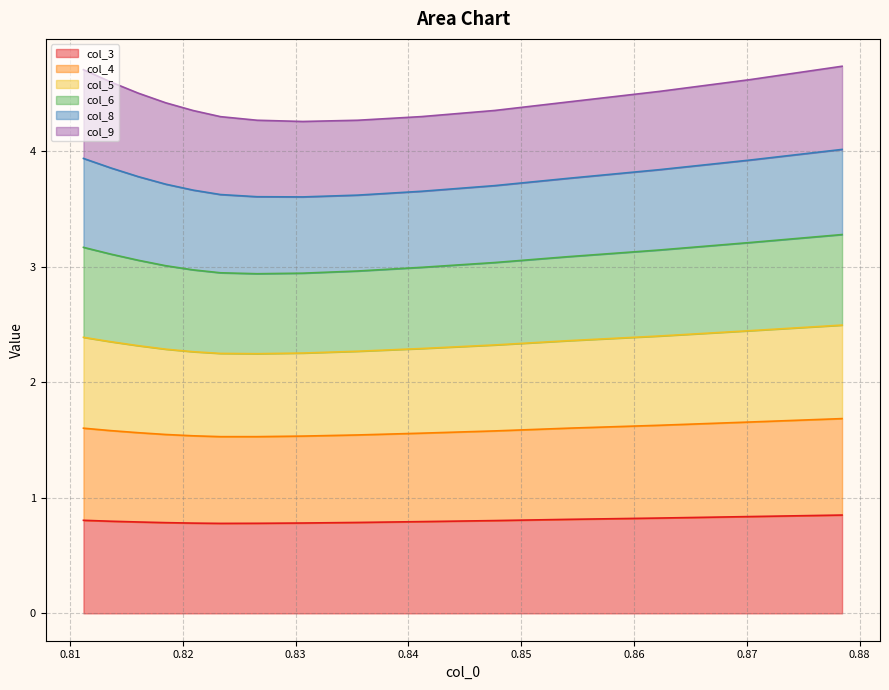

Count the number of categories in the chart.

15